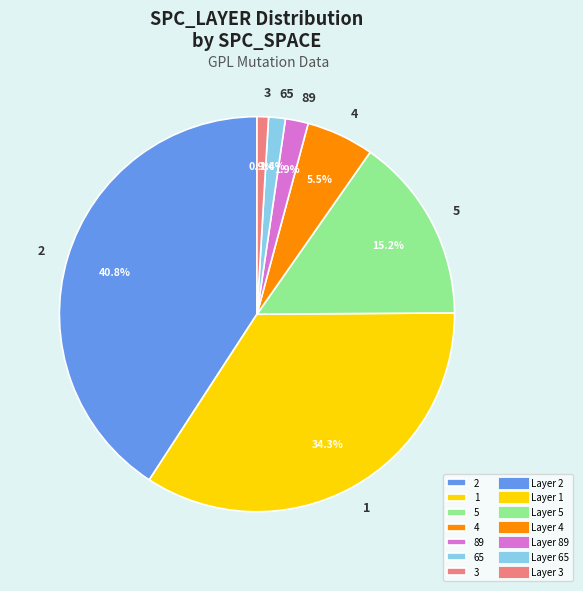

What percentage is NOT represented by 1?

65.7%